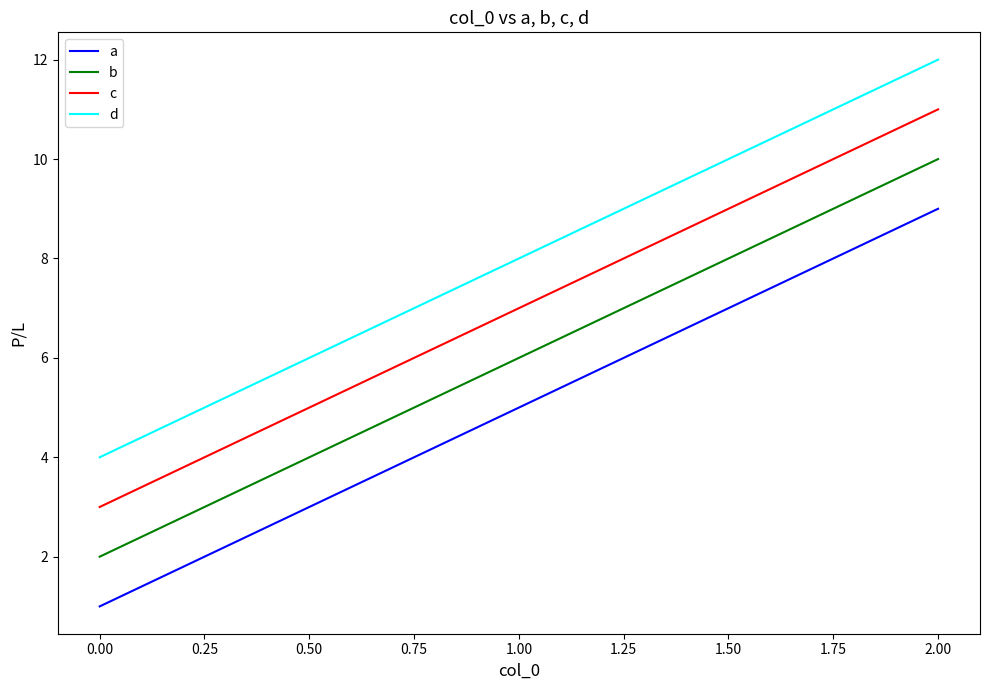

Does the chart have visible grid lines?

No